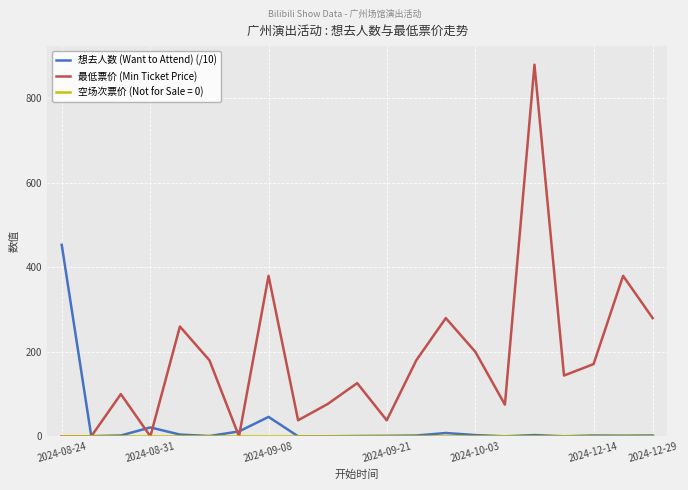

Which series has the largest total across all categories?

最低票价 (Min Ticket Price)